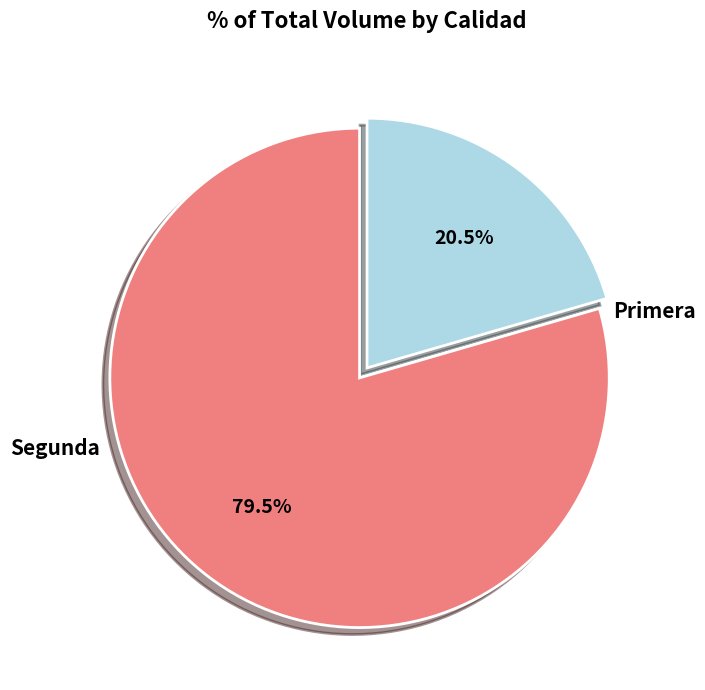

How many slices are in this pie chart?

2